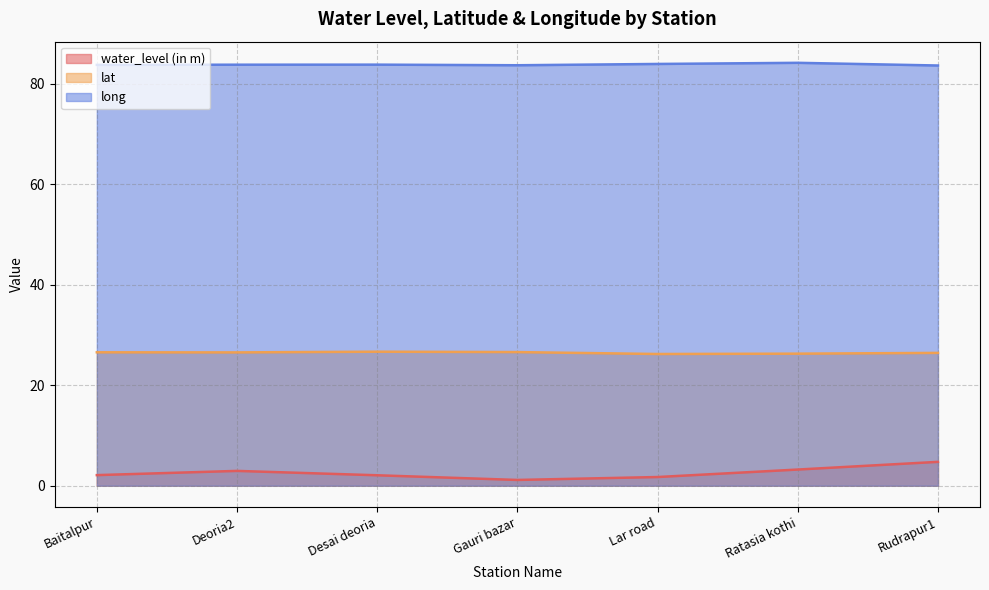

List the labels in order of long value, largest first.

Ratasia kothi, Lar road, Desai deoria, Deoria2, Baitalpur, Gauri bazar, Rudrapur1